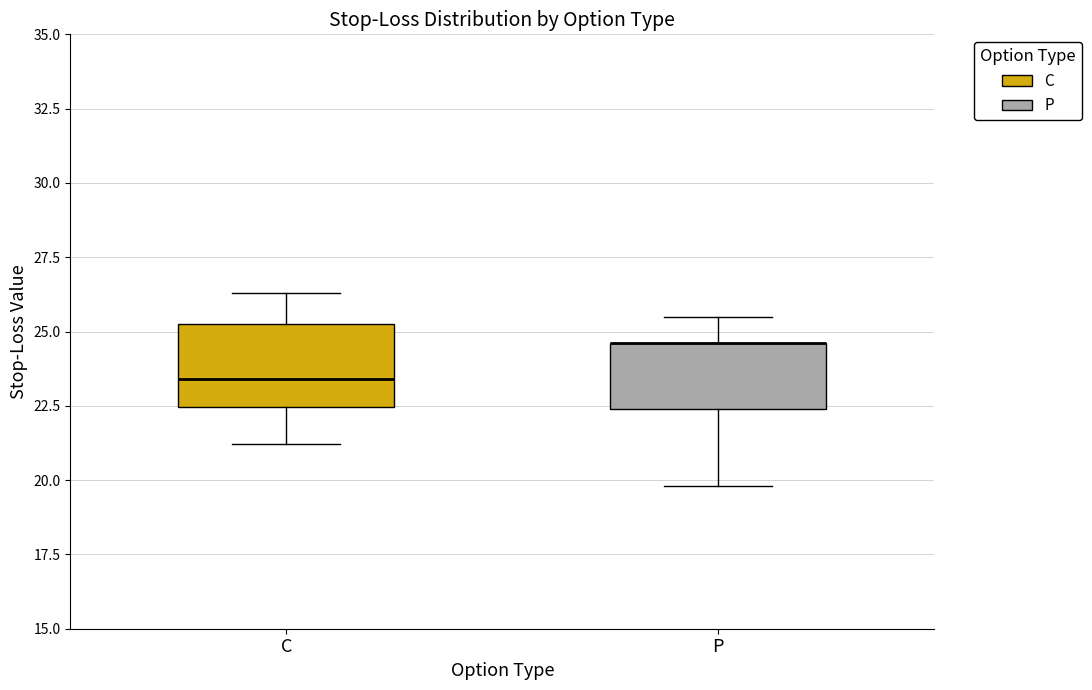

Comparing the boxes themselves (not the whiskers), which one is the tallest?

C